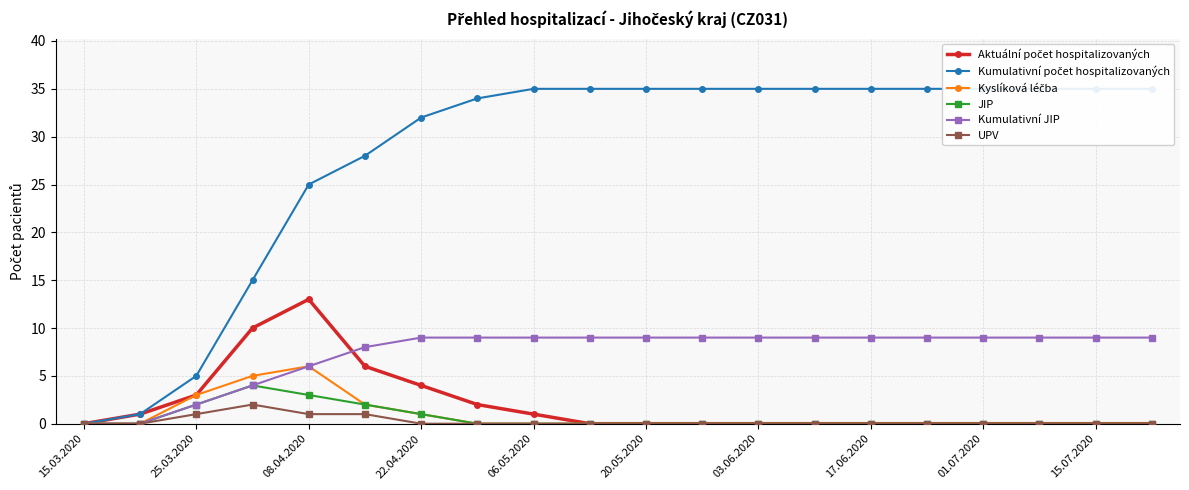

True or false: UPV has a value of 0 at 17.06.2020.

True